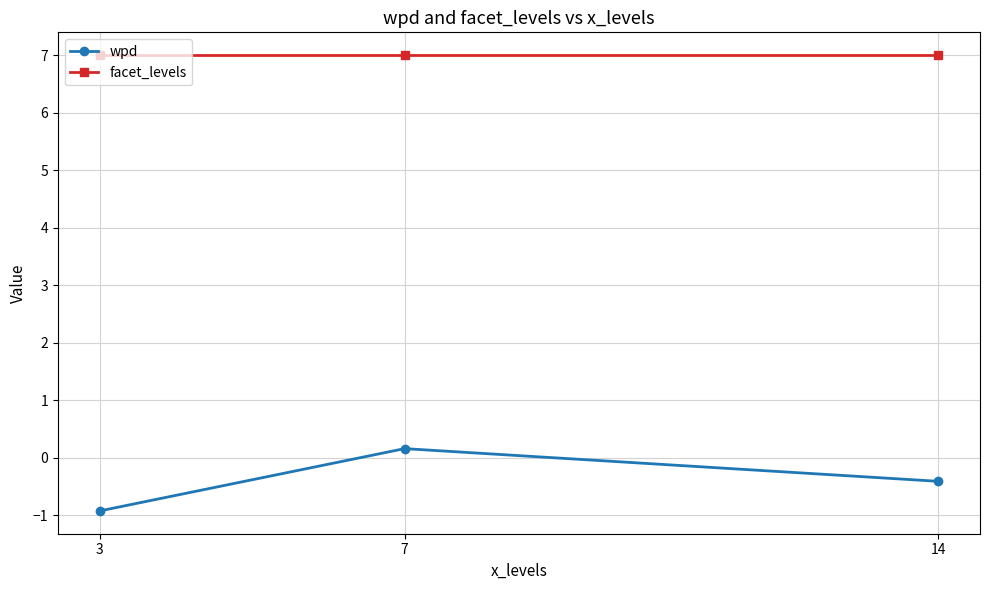

The facet_levels series shows 7.0 at 14. True or false?

True